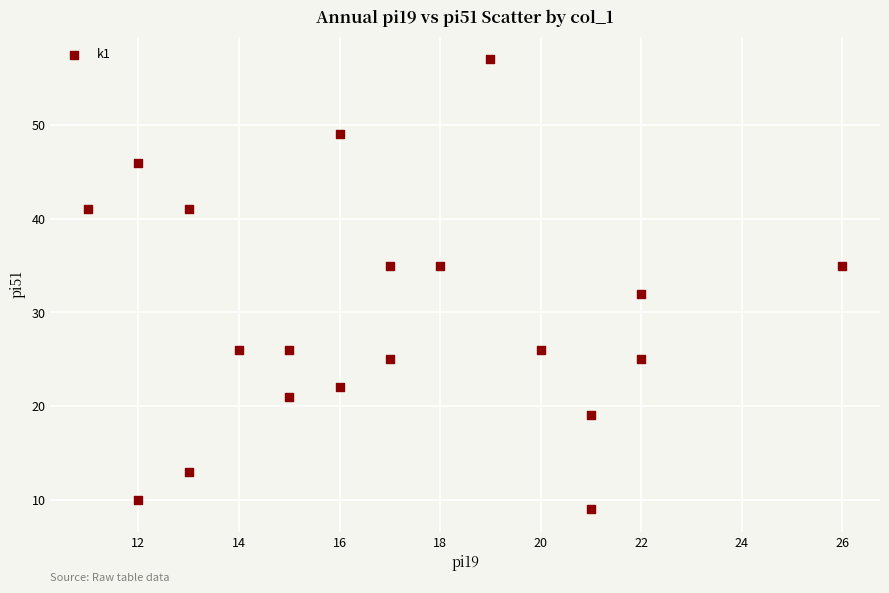

What is the range of Y values (max minus min)?

48